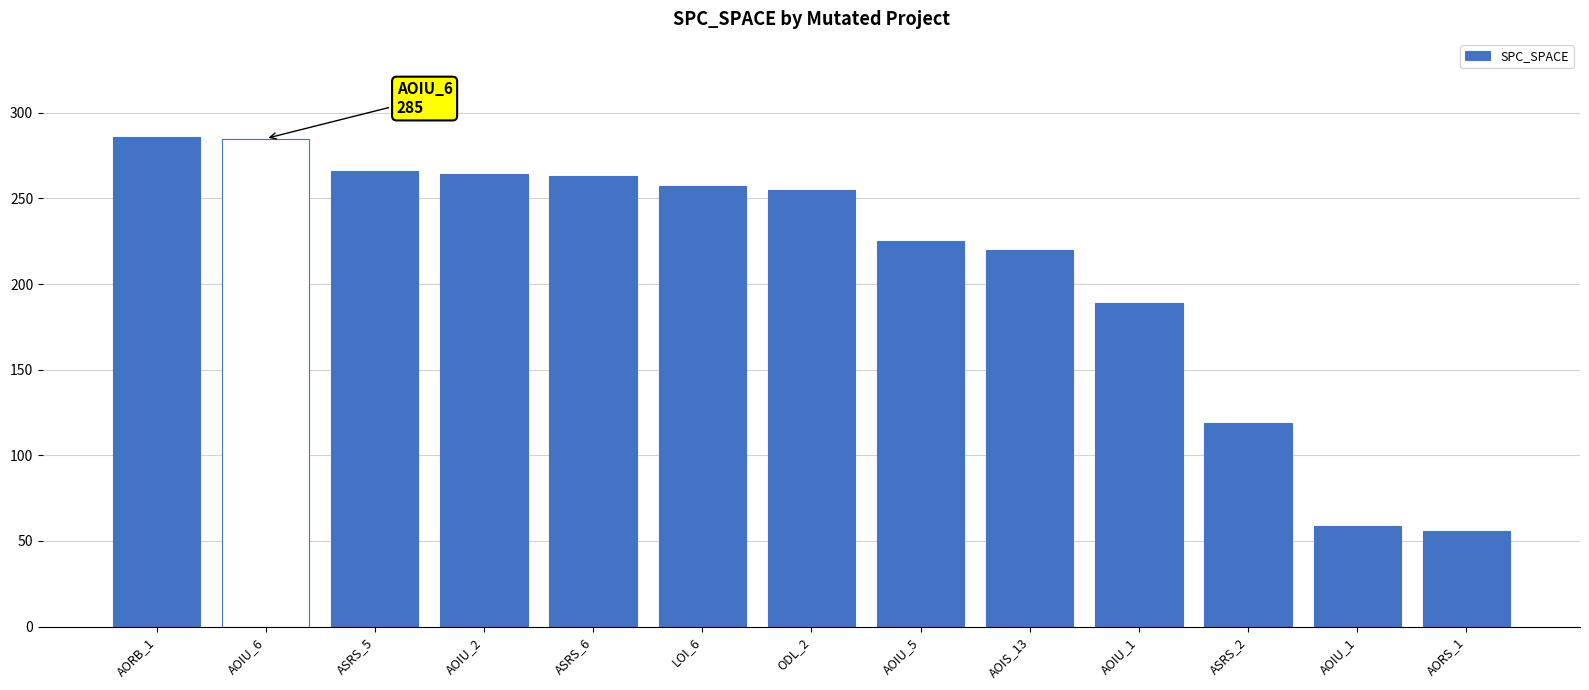

How many distinct data groups are displayed?

1